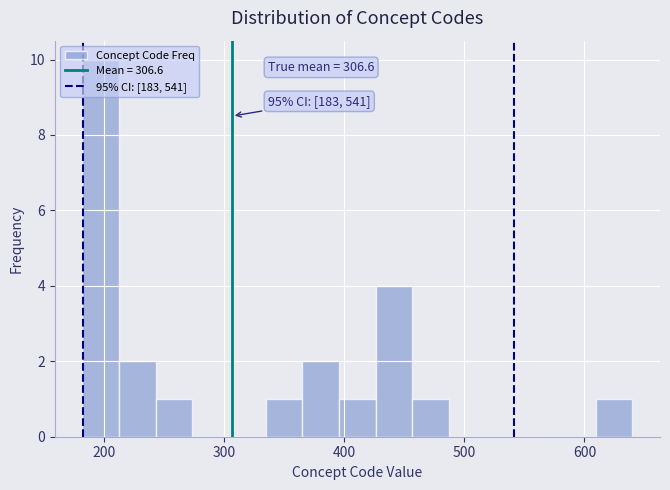

Around what value on the x-axis is the tallest bar? Give the approximate position of its centre, as read against the axis.

200